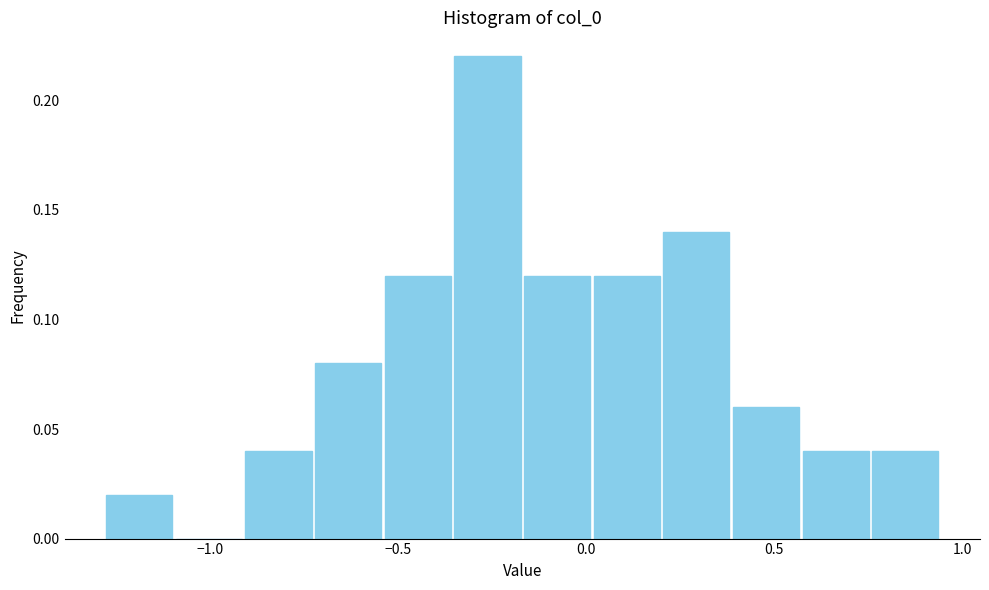

Around what value on the x-axis is the tallest bar? Give the approximate position of its centre, as read against the axis.

-0.25